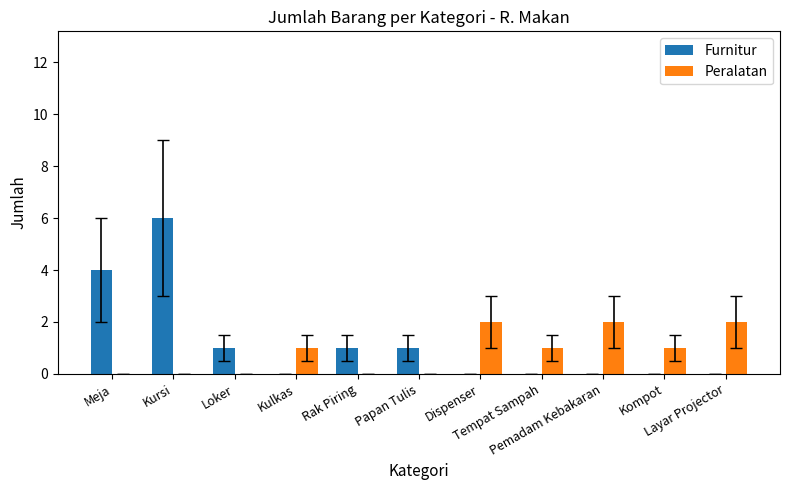

Which series has the largest total across all categories?

Furnitur